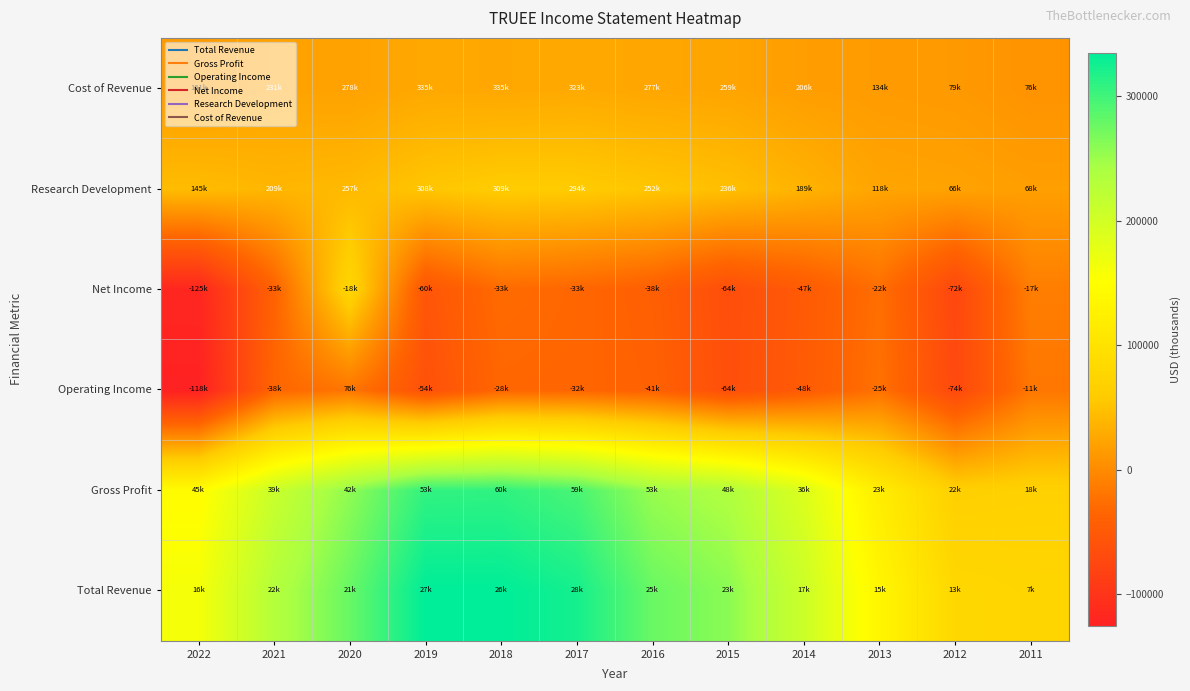

What is the greatest value displayed?

335100